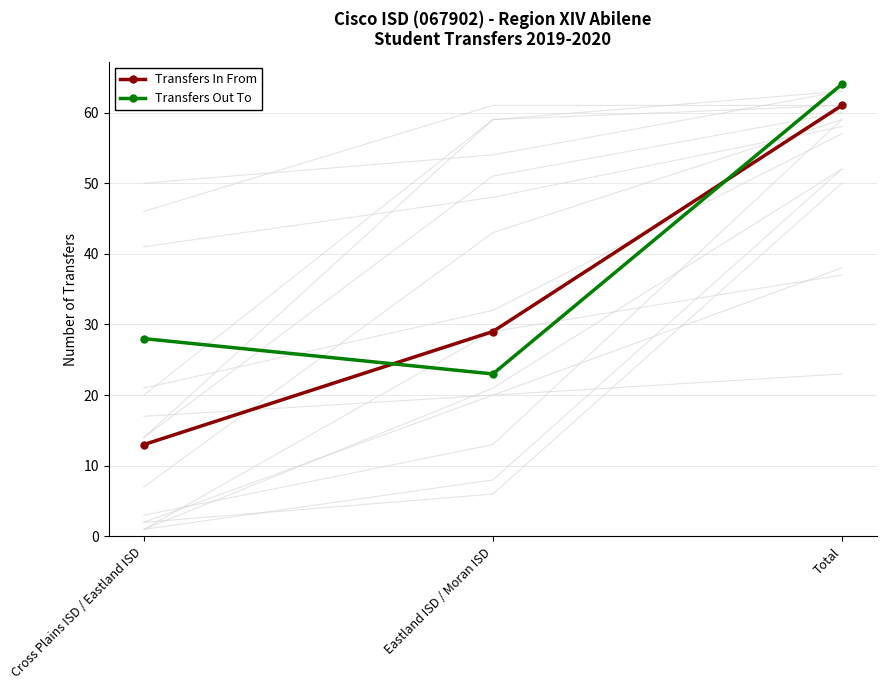

What is the difference between the Transfers In From values at Total and Cross Plains ISD / Eastland ISD?

48